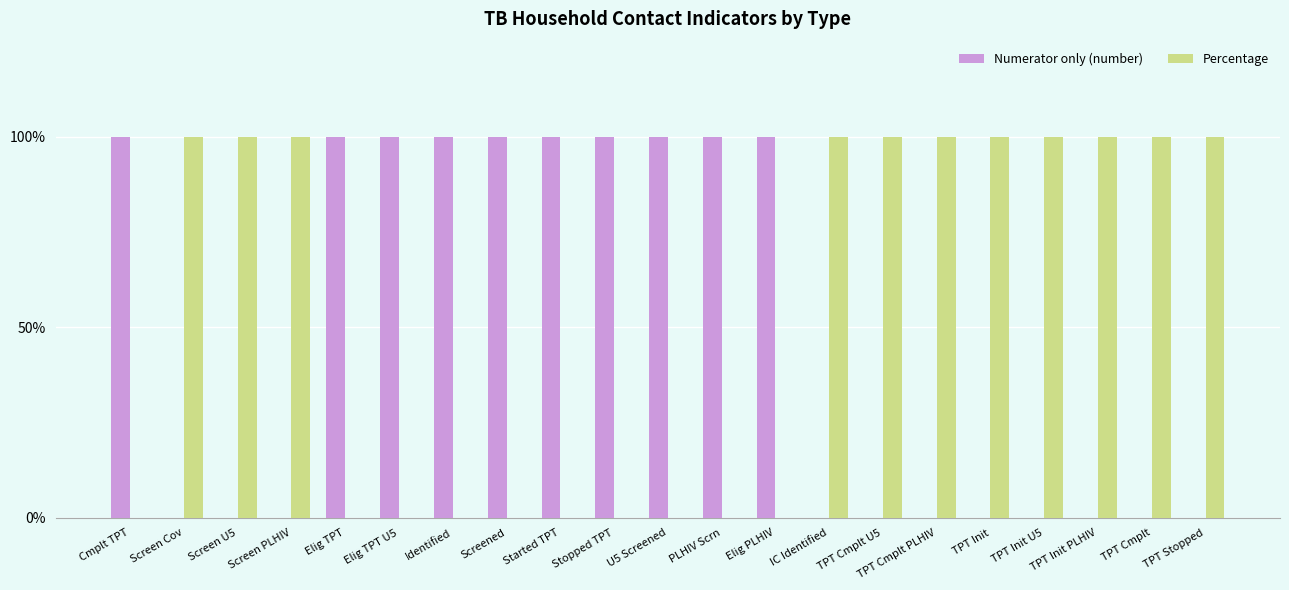

Does the chart contain stacked bars?

No